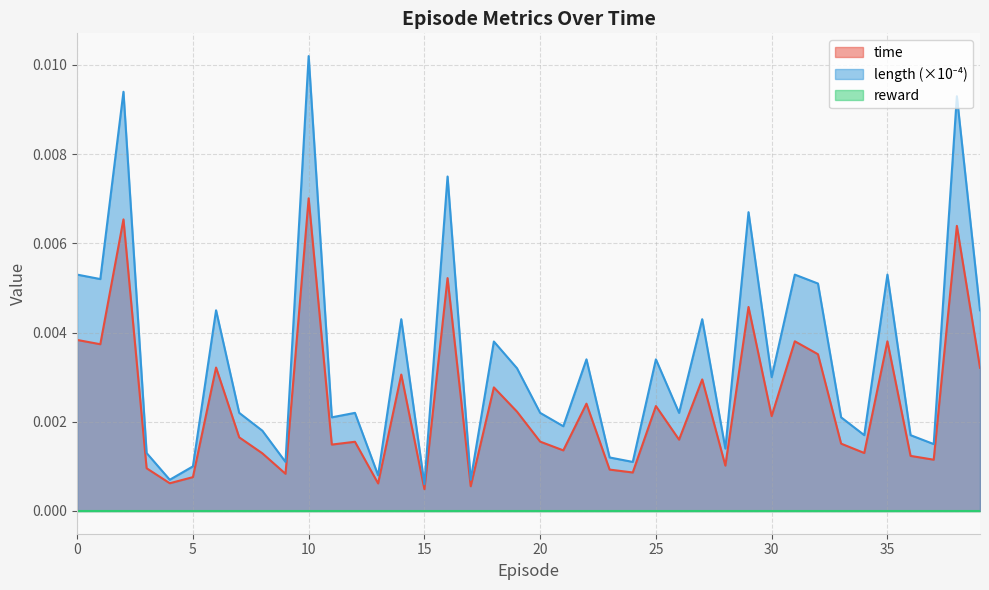

How many lines are shown in the chart?

3